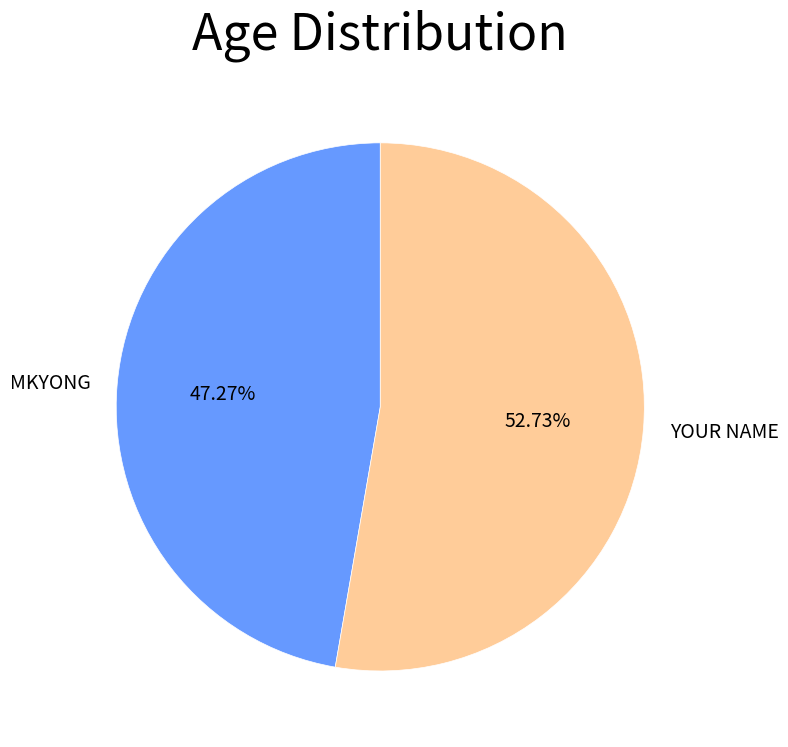

How much of the chart is everything except YOUR NAME?

47.3%